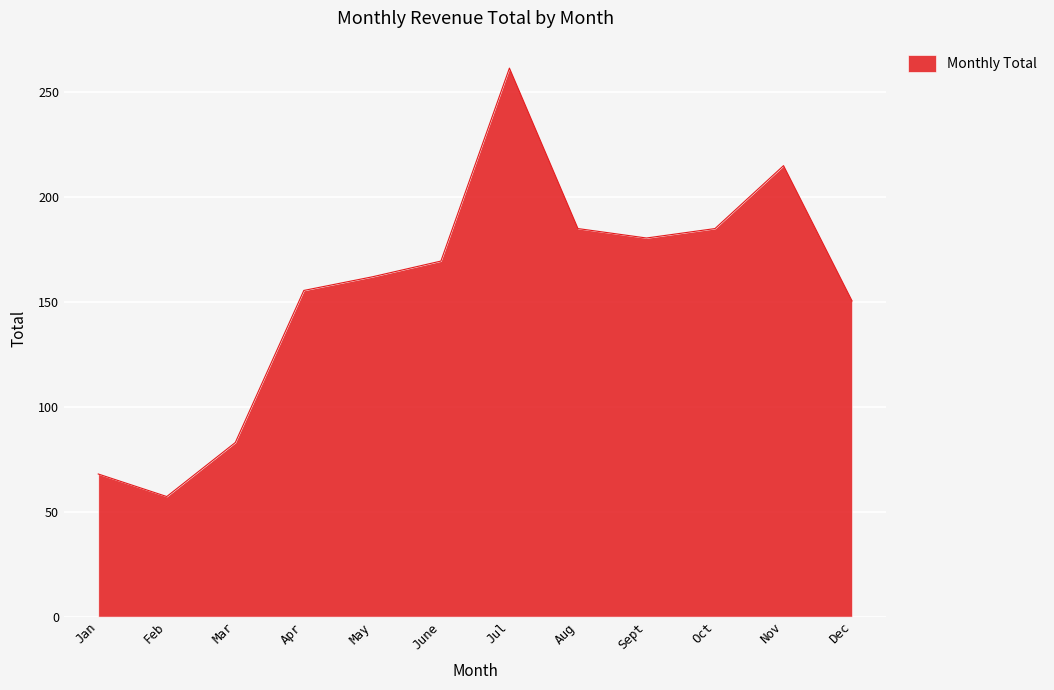

Where is the first local maximum?

Jul